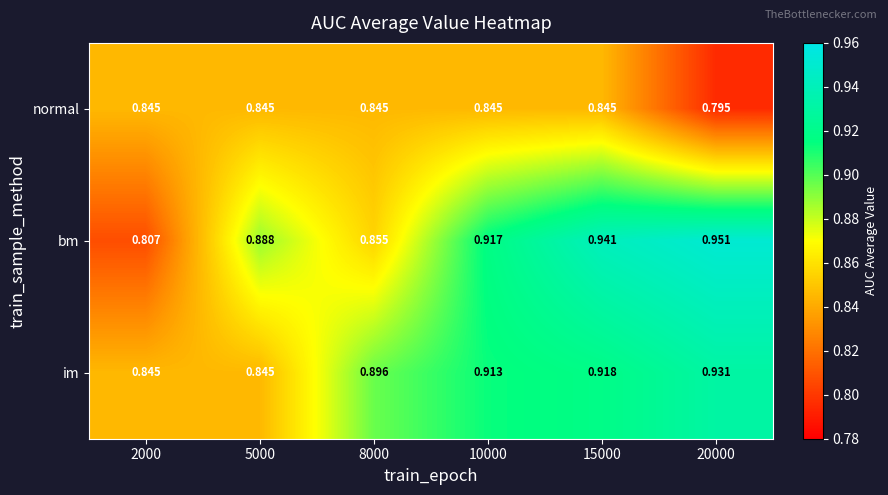

What is the spread (max minus min) of values at 8000?

0.1